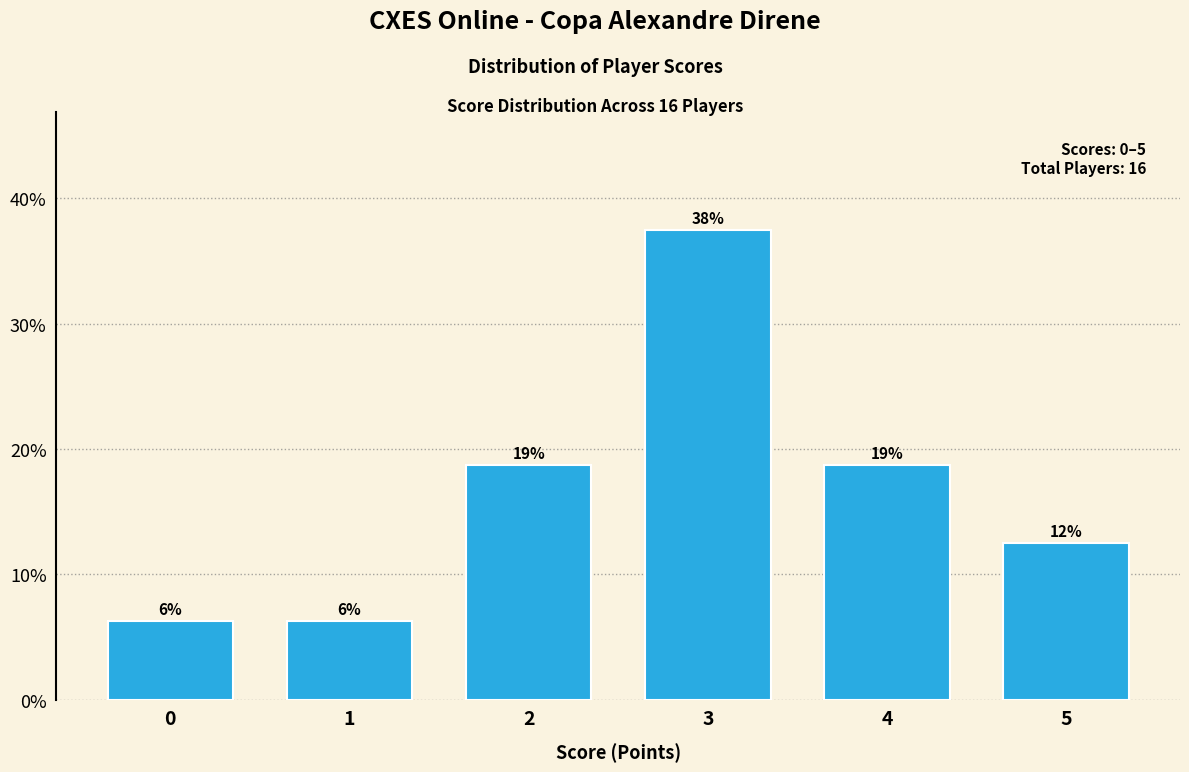

Does the chart contain any negative values?

No